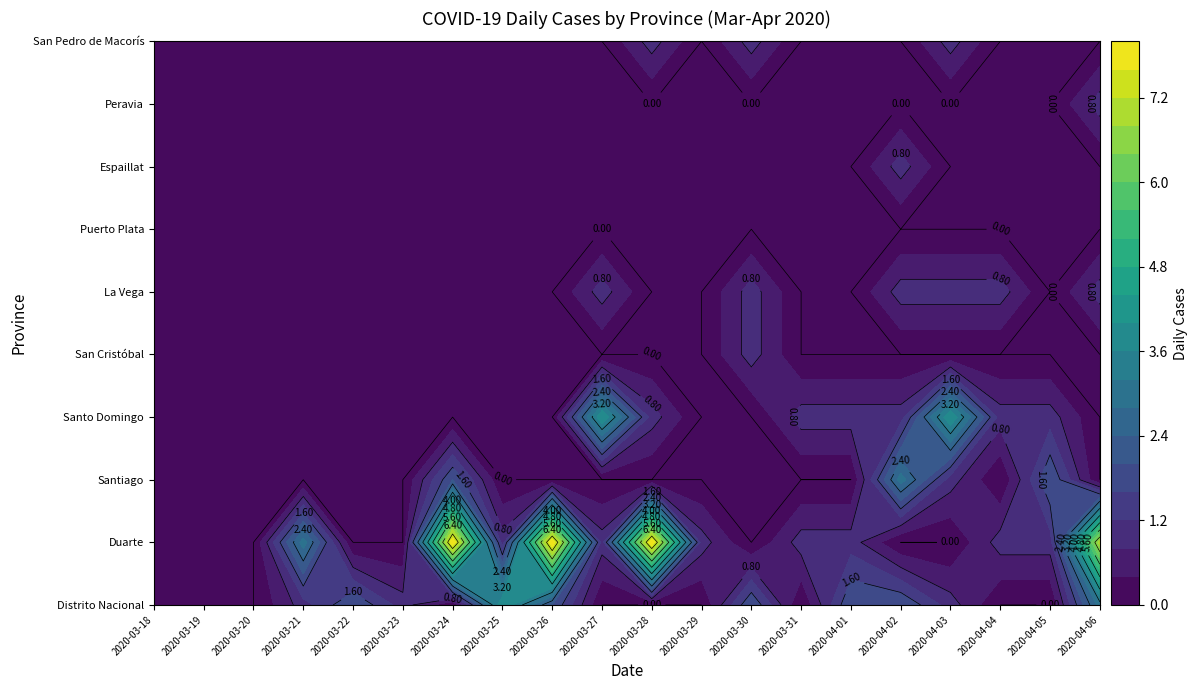

Is it true that Santiago equals 1 at 2020-04-05?

False